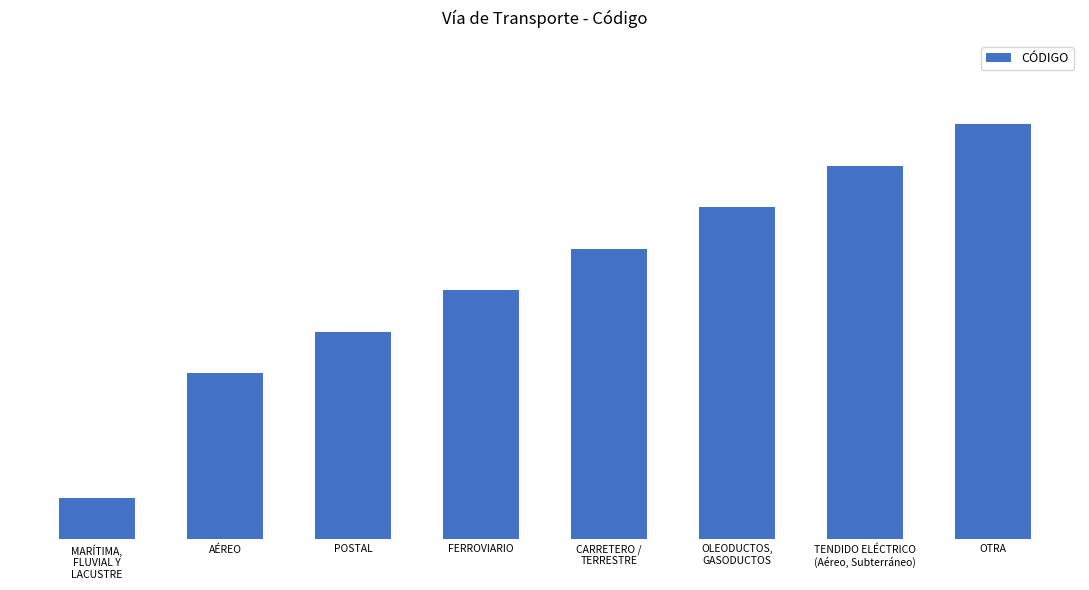

Which category has the highest value across all series?

OTRA